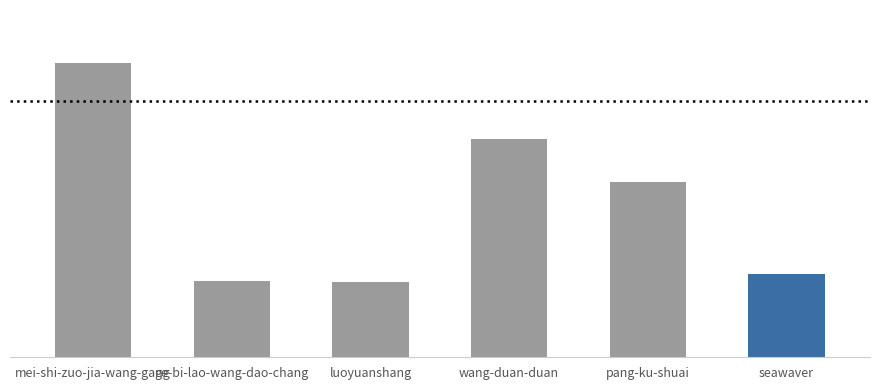

Where is the data nearest to the value 136667?

pang-ku-shuai